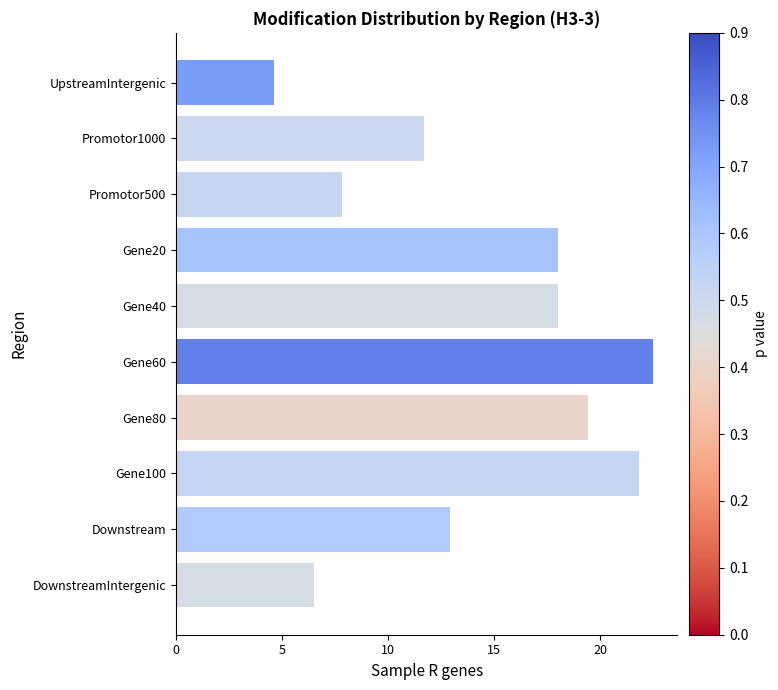

At which category does the chart reach its minimum across all series?

UpstreamIntergenic